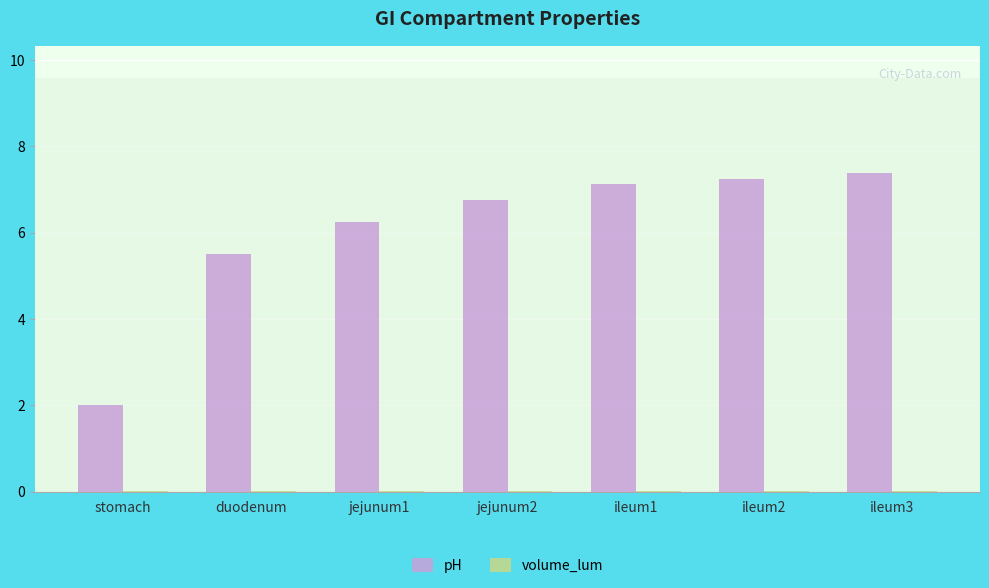

What is the maximum value shown in the chart?

7.4